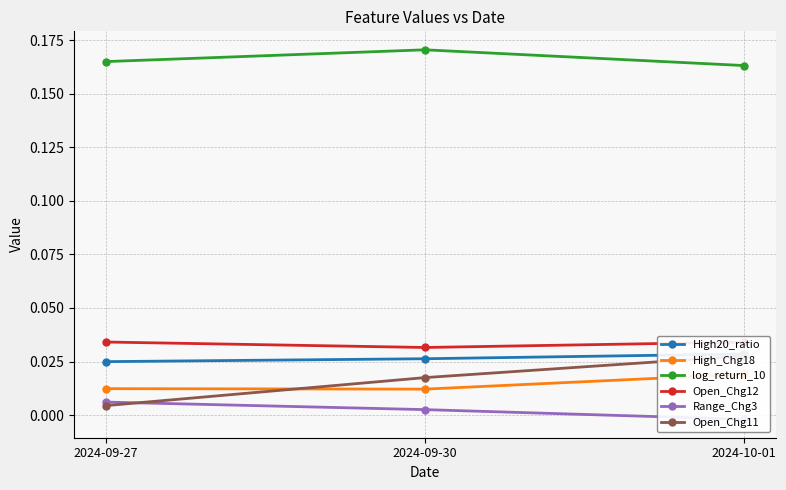

Does the chart have visible grid lines?

Yes